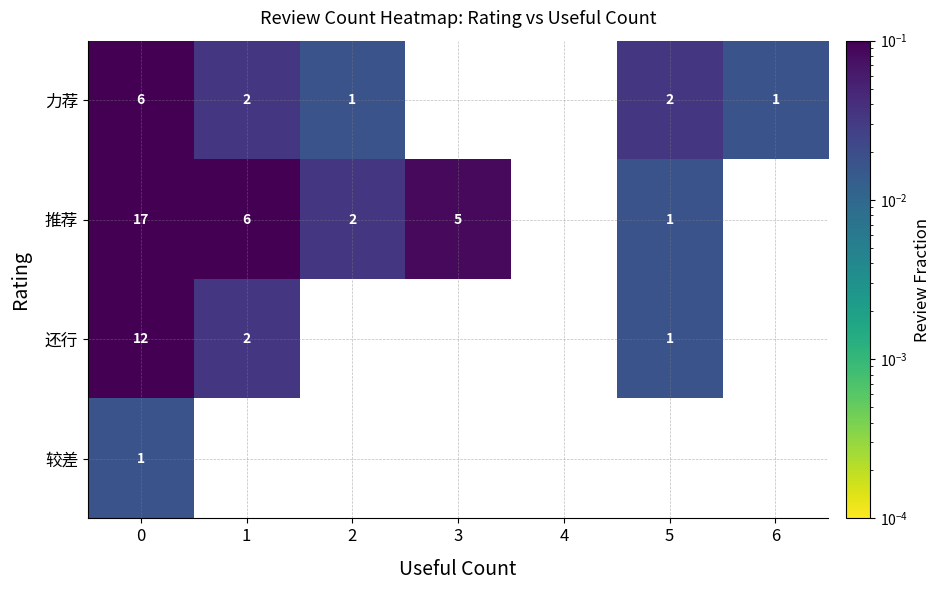

Which series changed the most between 0 and 3?

推荐